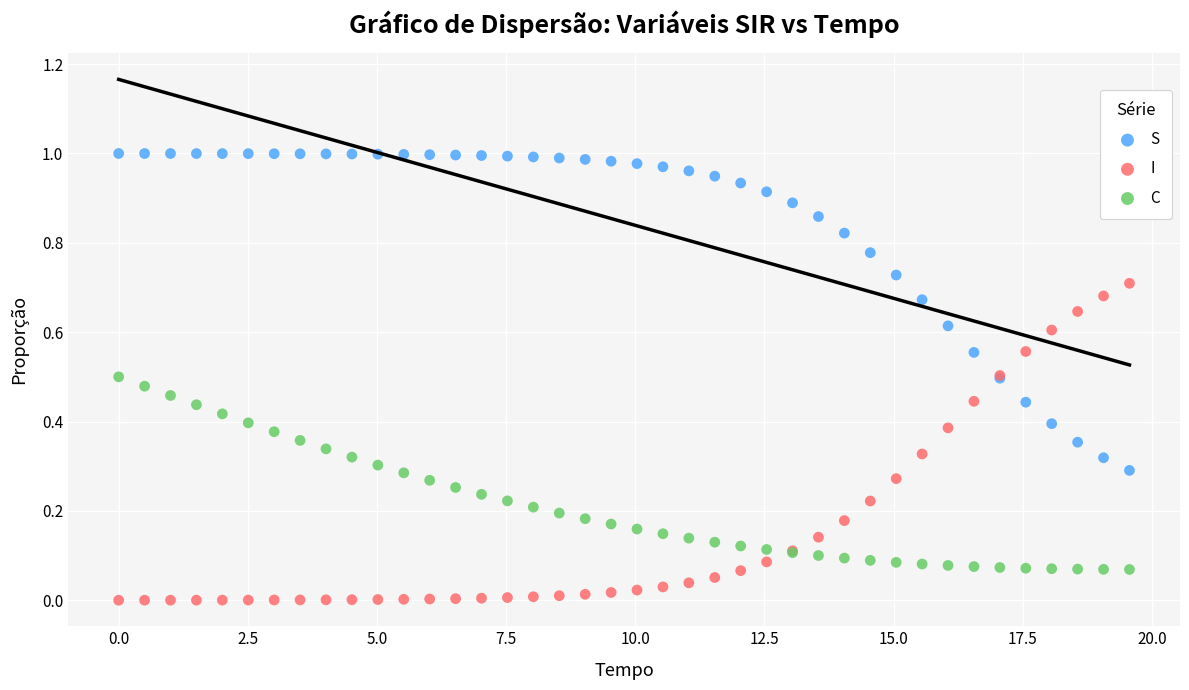

Which series reaches the minimum Y coordinate?

I